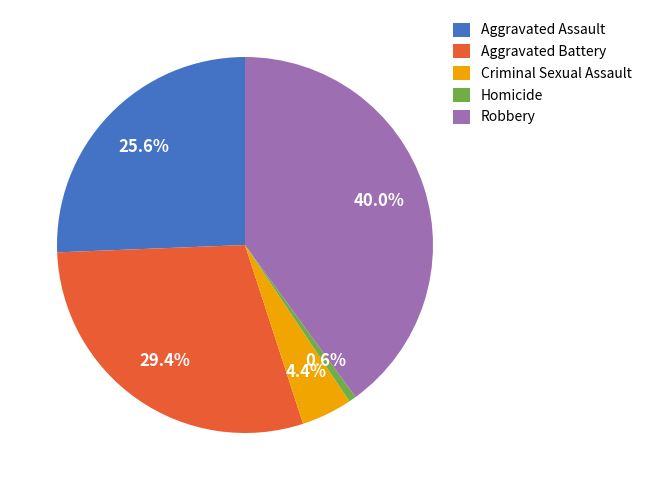

Which slice is the largest?

Robbery